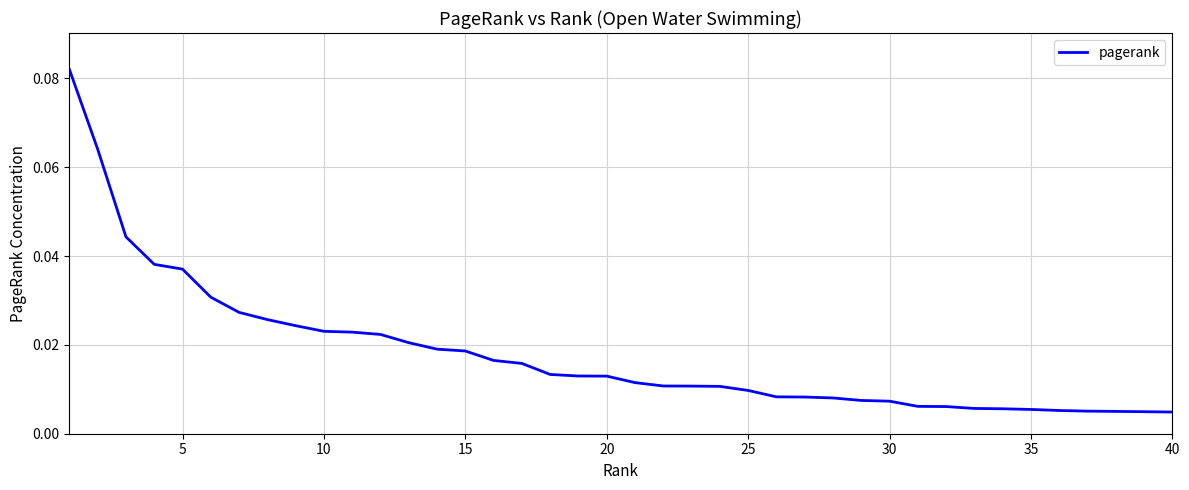

Is this an area chart (filled region under the line)?

No